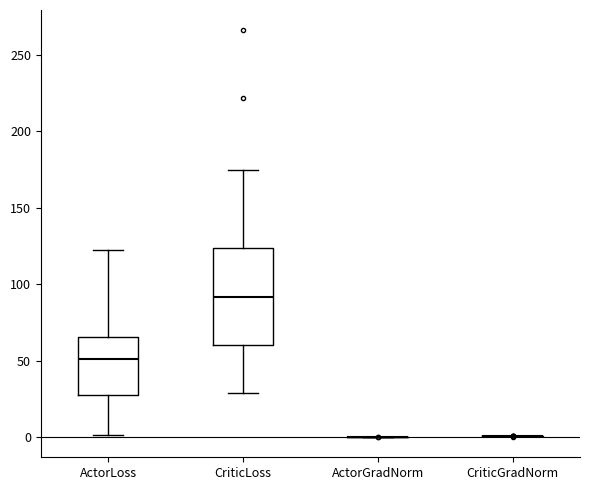

Comparing the boxes themselves (not the whiskers), which one is the tallest?

CriticLoss